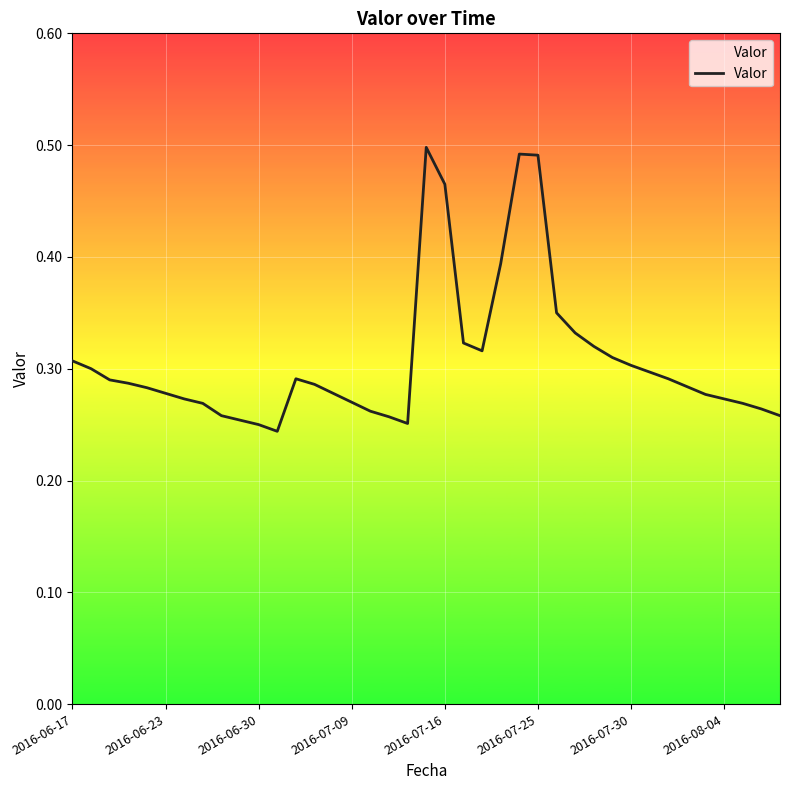

Is this an area chart (filled region under the line)?

No